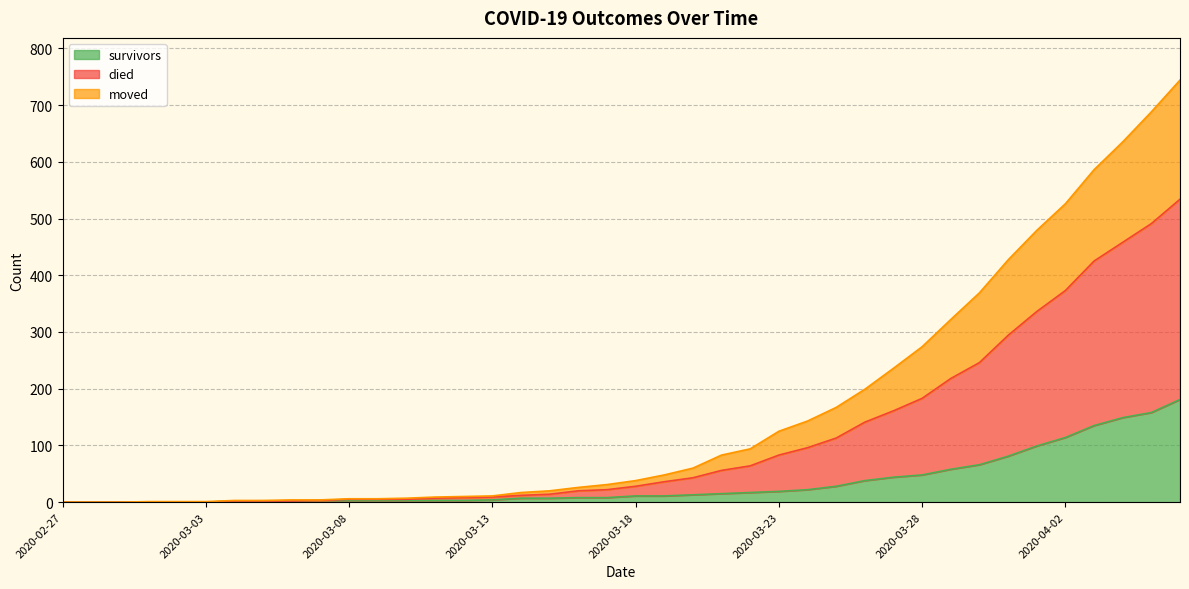

Which series changed the most between 2020-03-04 and 2020-03-26?

died